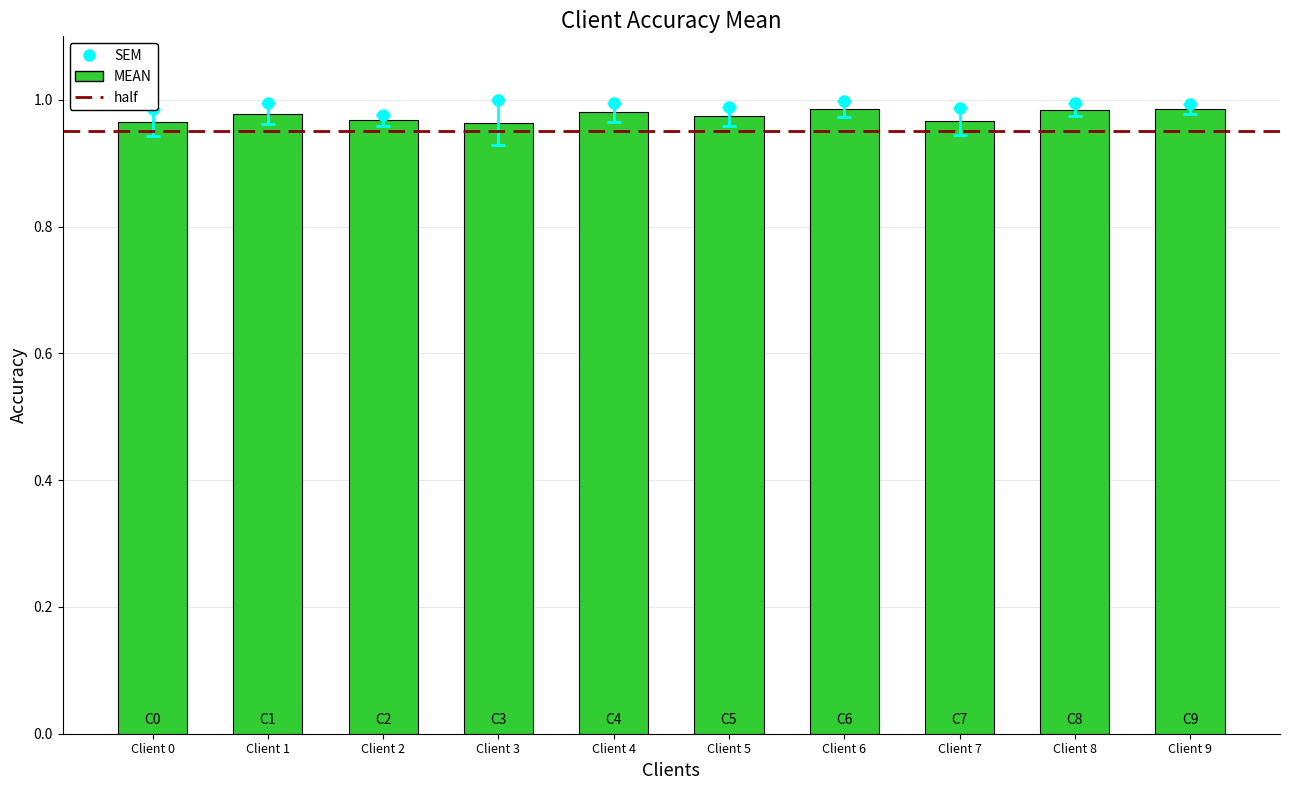

At which label is the value closest to 0?

Client 3